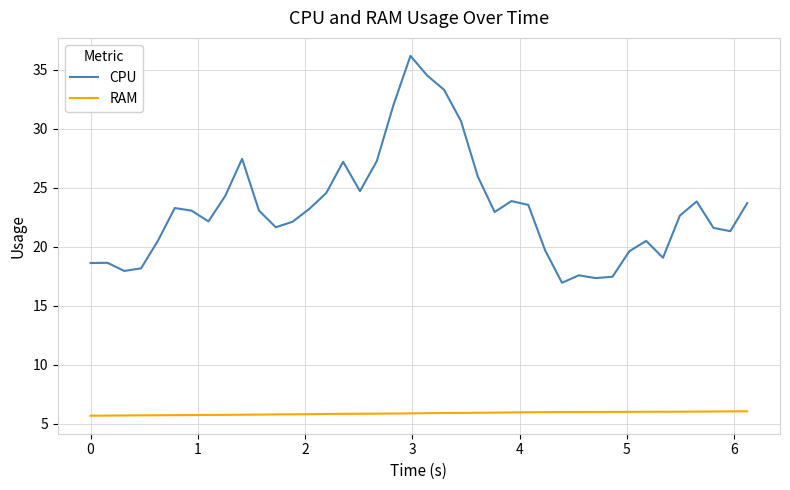

What is the difference between the maximum and minimum values in the CPU series?

19.2